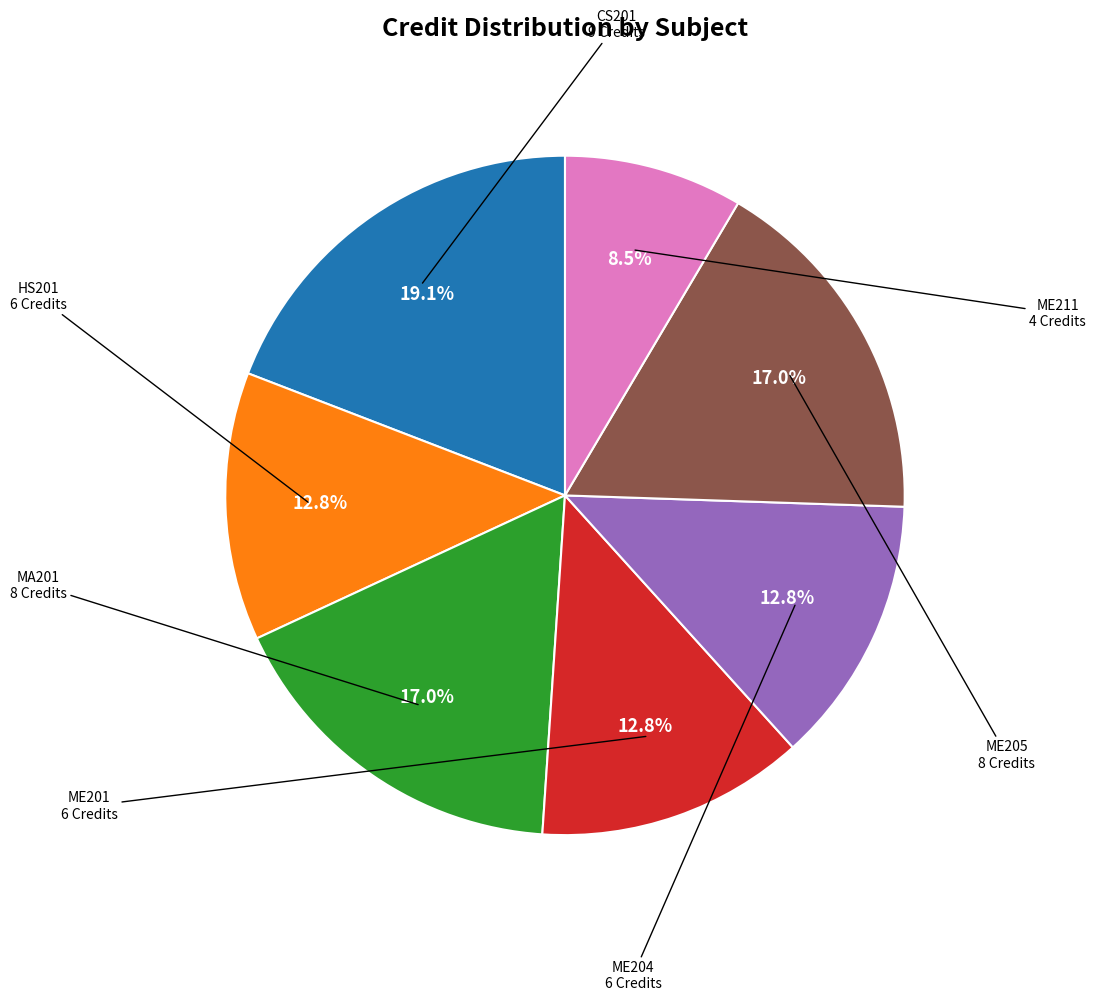

Does any single category account for the majority?

No